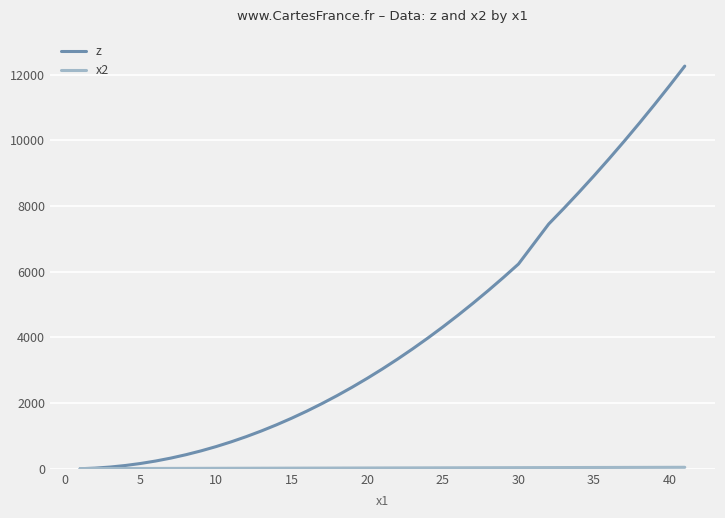

What is the maximum value for z?

12261.9